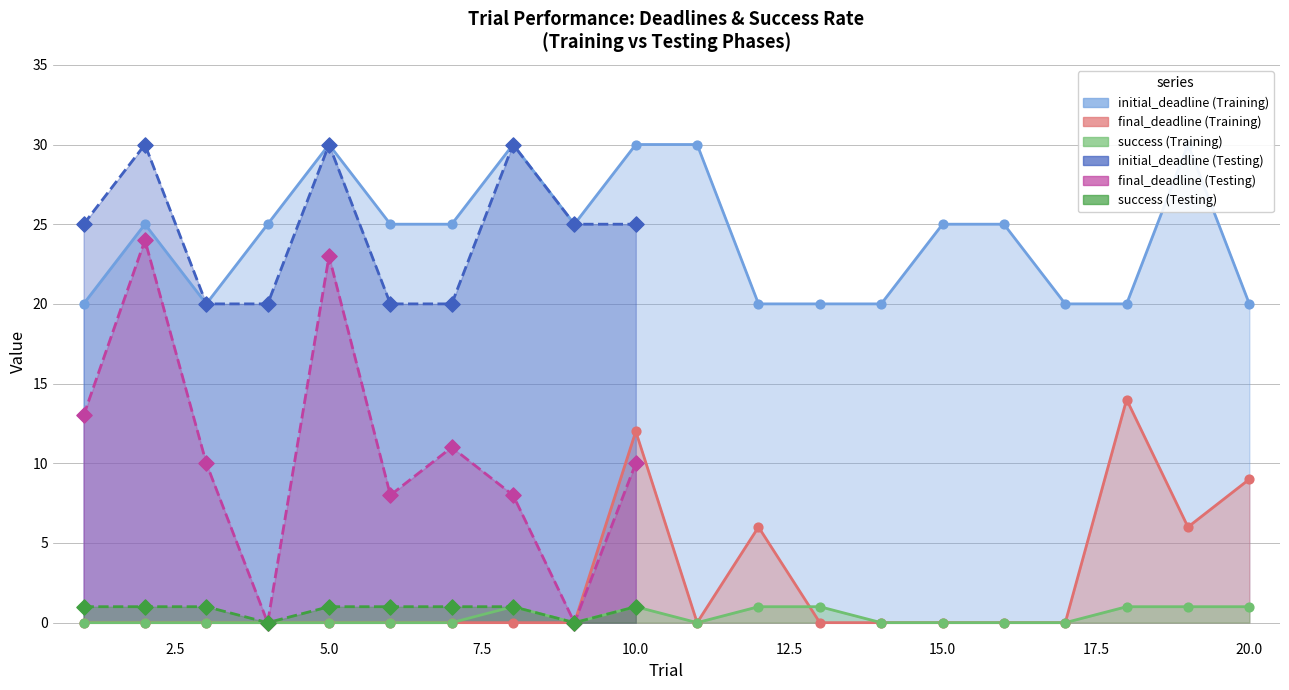

Which series reaches the maximum Y coordinate?

initial_deadline (Training)